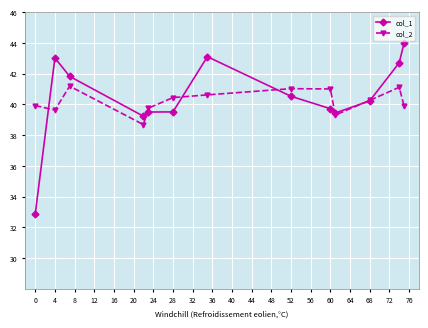

What is the greatest value displayed?

44.0